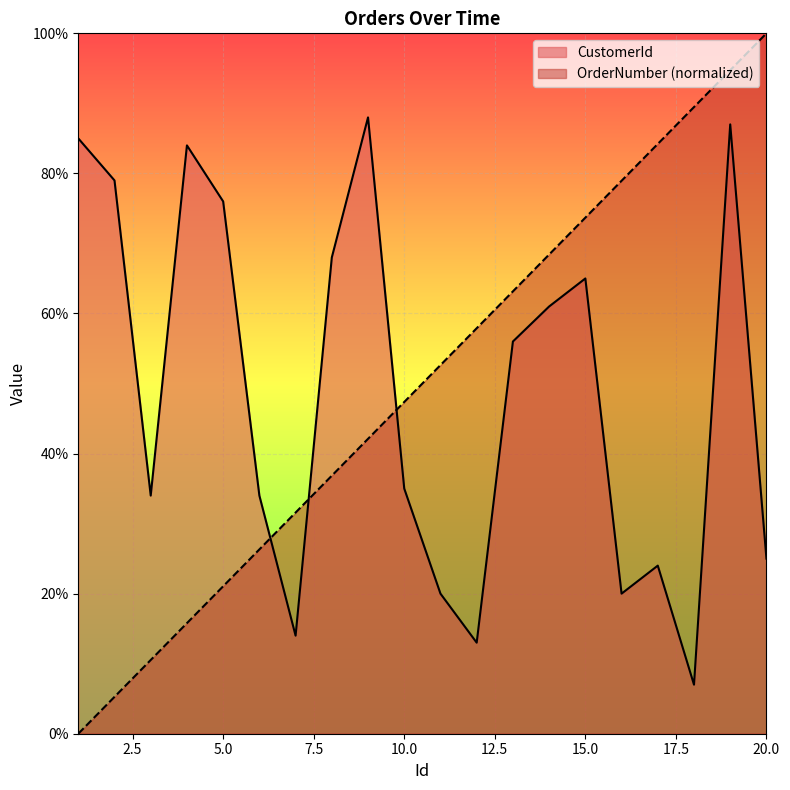

List the labels in order of CustomerId value, largest first.

9, 19, 1, 4, 2, 5, 8, 15, 14, 13, 10, 3, 6, 20, 17, 11, 16, 7, 12, 18